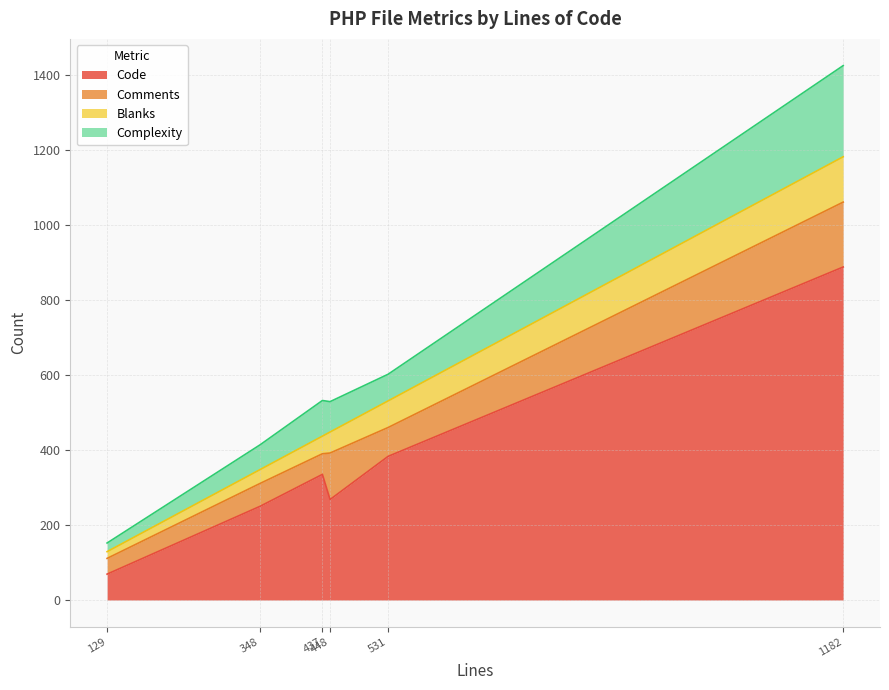

Between 1182 and 448, which series saw the biggest shift?

Code